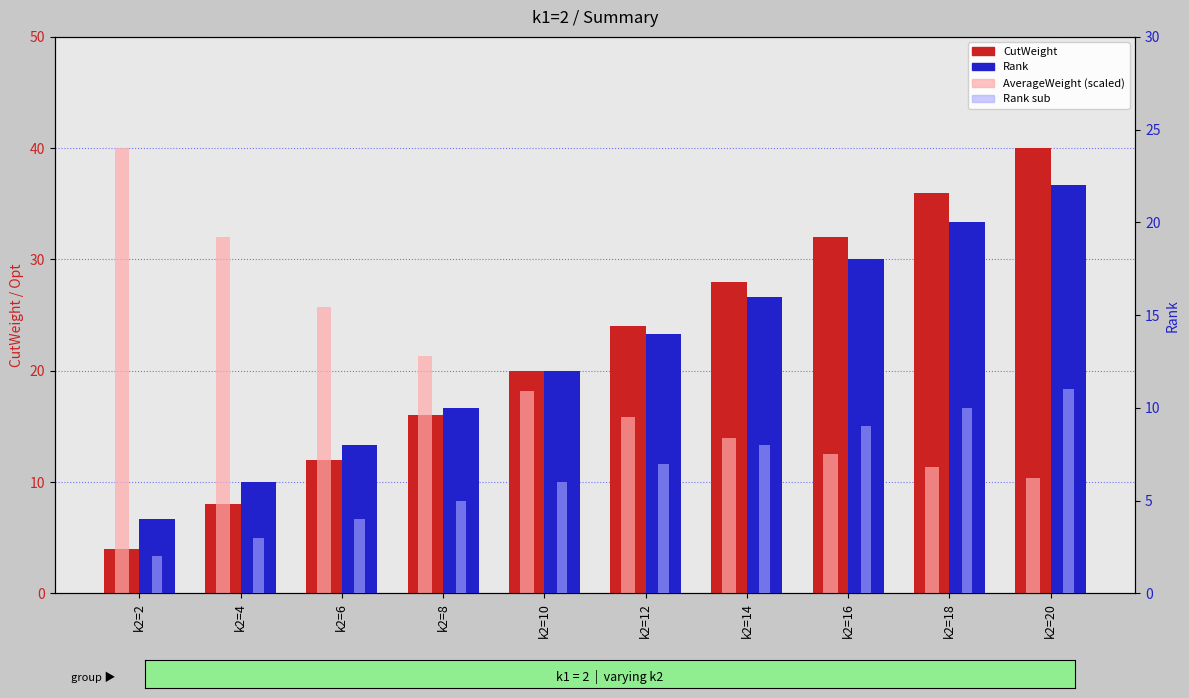

What is the maximum value for Rank?

22.0